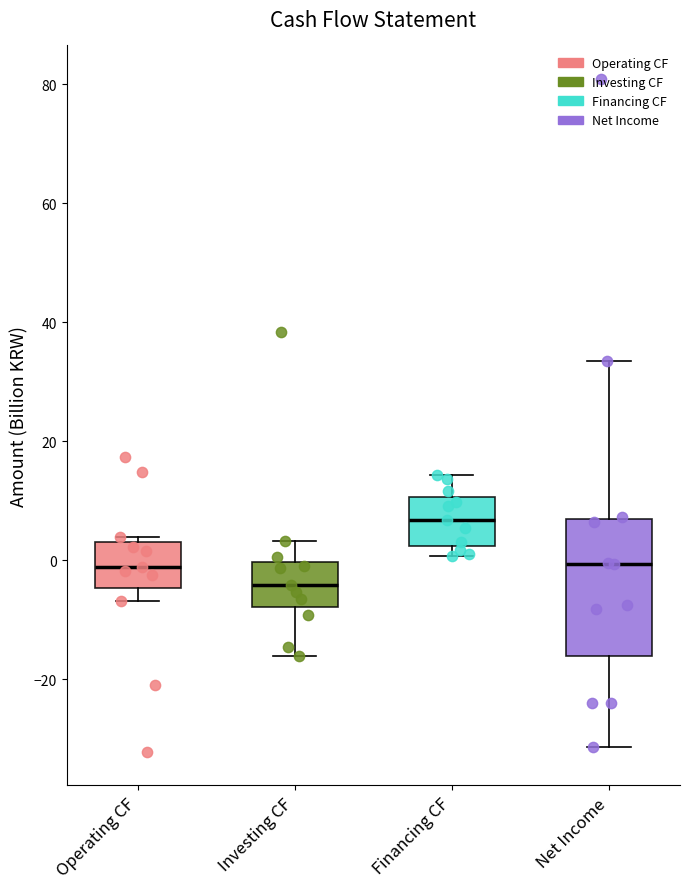

Reading left to right, read every box against the y-axis: the position of its median line, the range the box covers, and the ends of its whiskers. The values are not printed on the chart, so give them approximately, as read against the axis.

Operating CF: median -2, box -4 to 4, whiskers -6 to 4 (just above the box's upper edge)
Investing CF: median -4, box -8 to 0, whiskers -16 to 4
Financing CF: median 6, box 2 to 10, whiskers 0 to 14
Net Income: median 0, box -16 to 6, whiskers -32 to 34